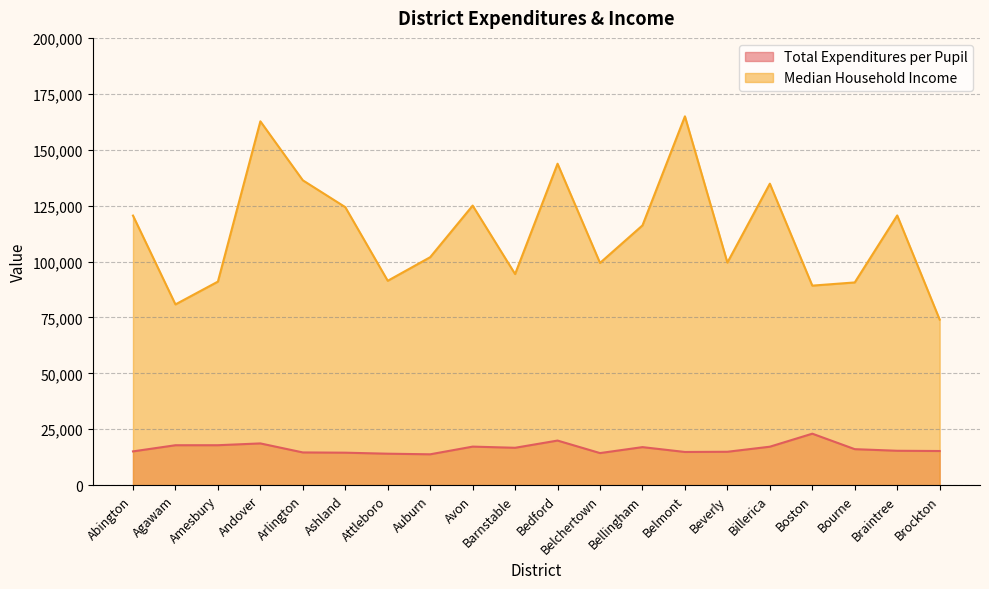

Which has a higher value, Belmont or Bedford?

Bedford